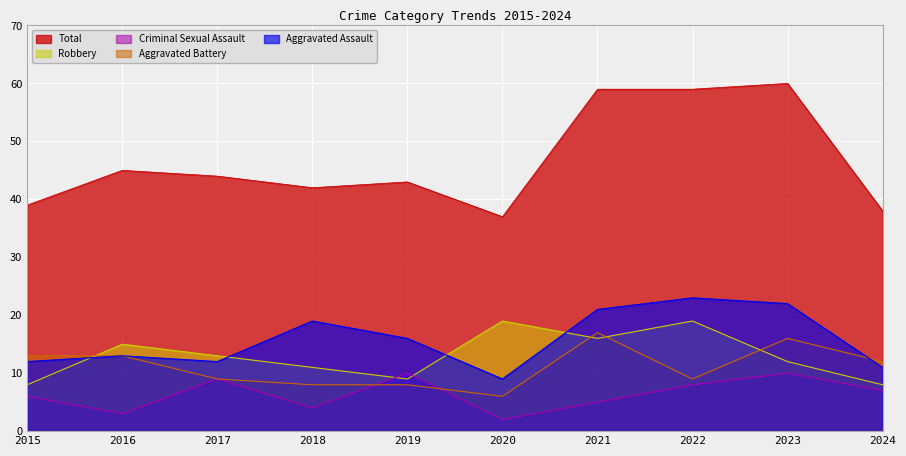

Which series has the largest total across all categories?

Total